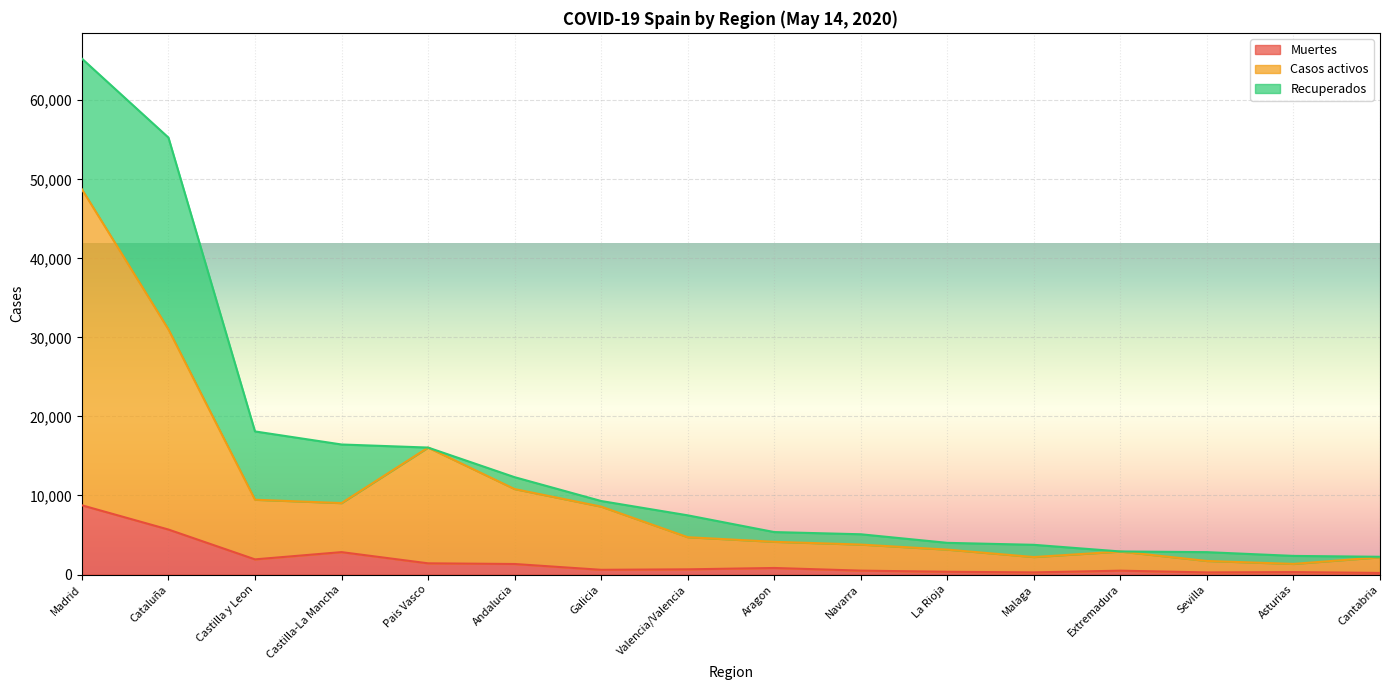

Which category has the highest value in the Muertes series?

Madrid